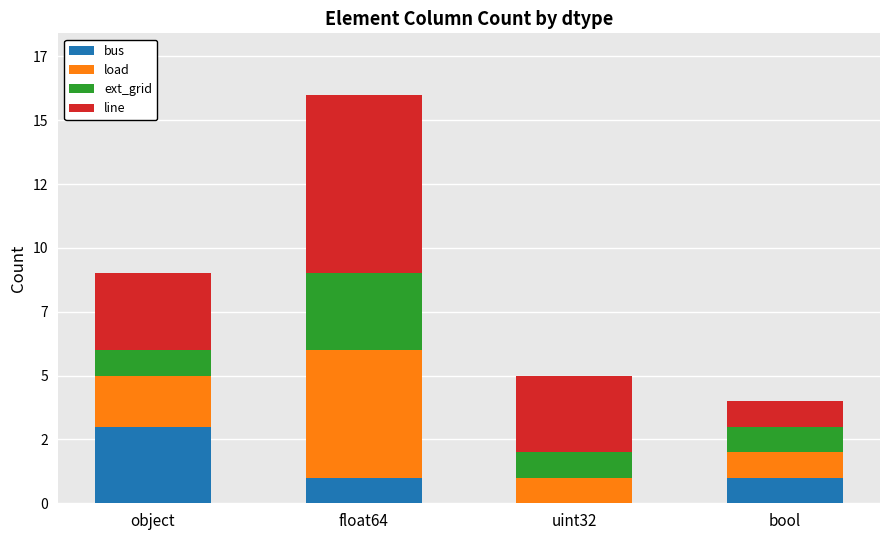

What are all the series names shown in the legend?

bus, load, ext_grid, line